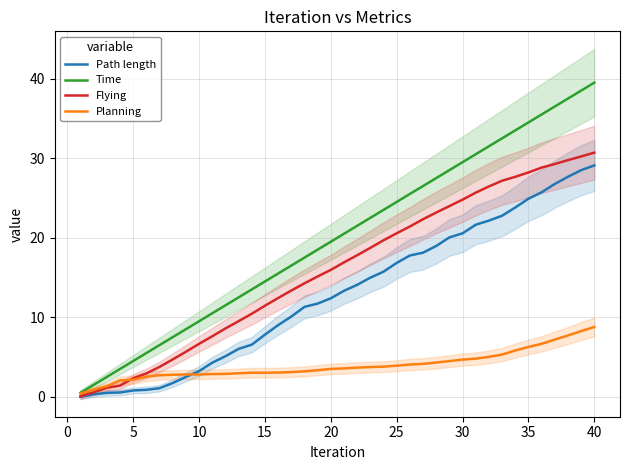

What value does the Flying series have at 30?

24.8